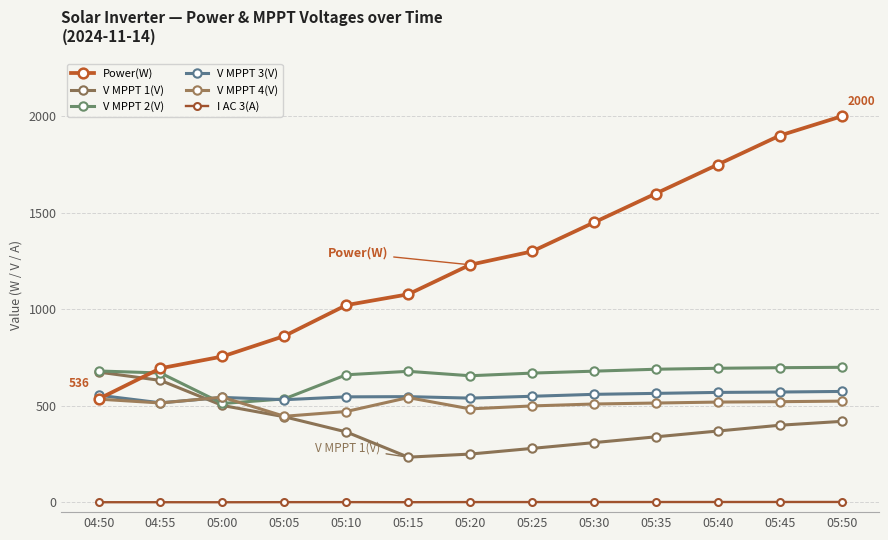

How many lines are shown in the chart?

6